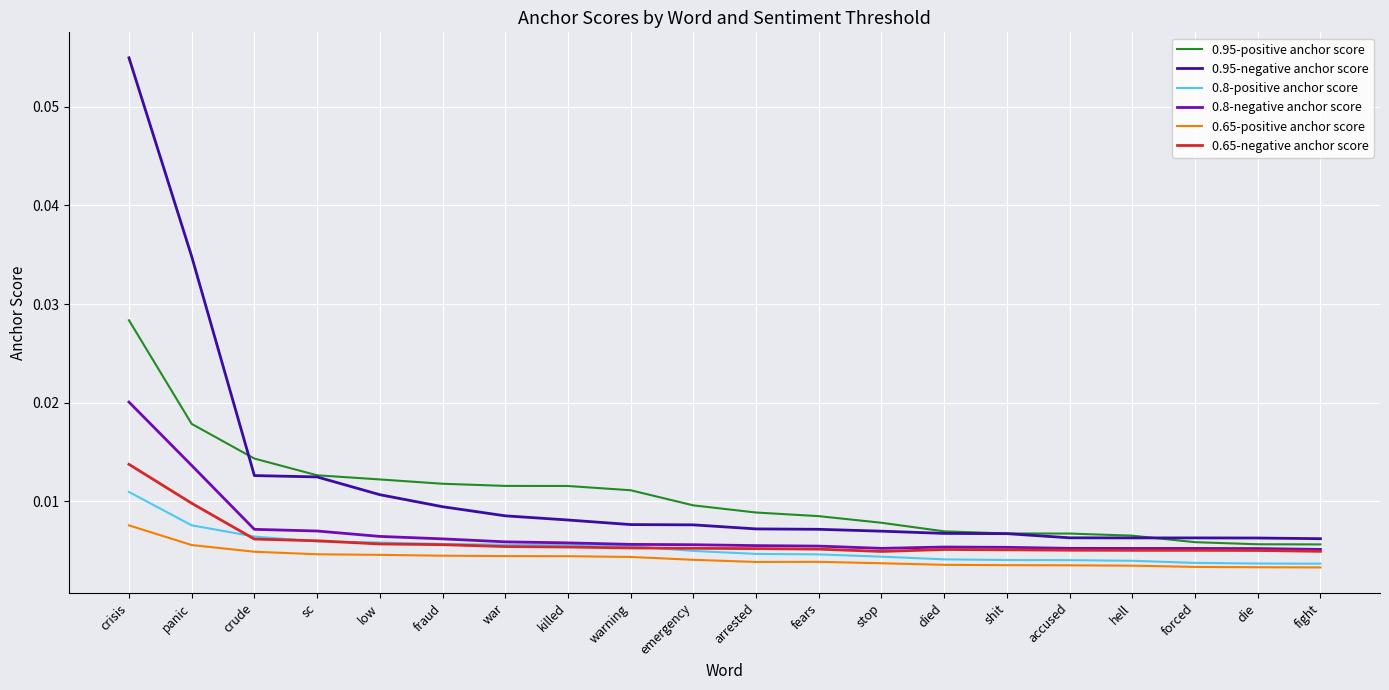

At which category is the sum across all series the highest?

crisis